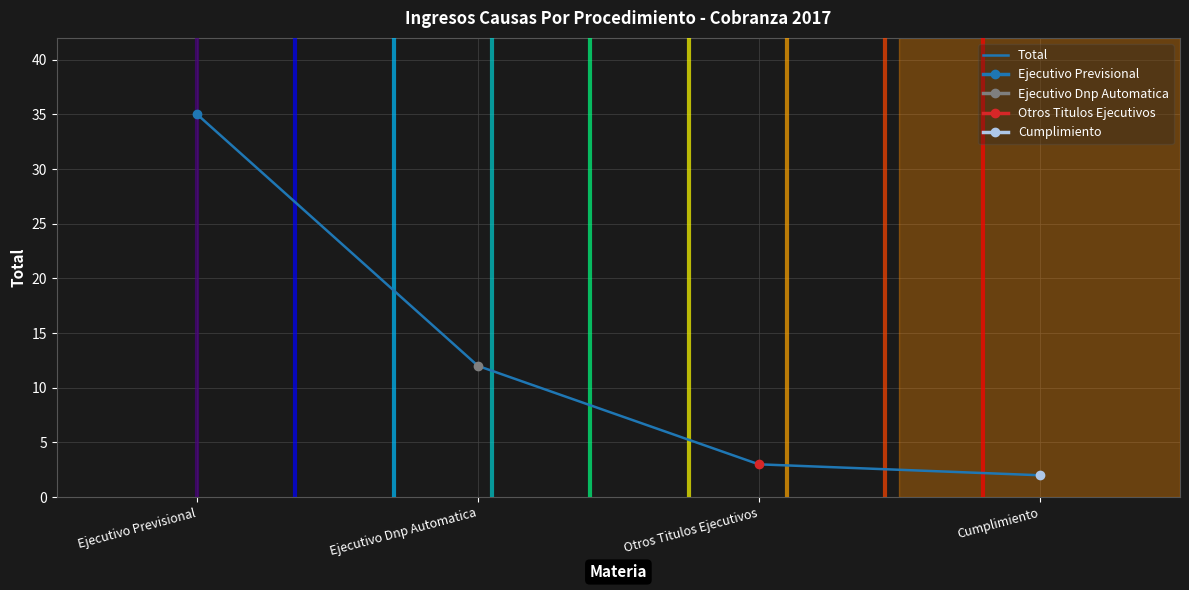

Rank the categories by value from lowest to highest.

Cumplimiento, Otros Titulos Ejecutivos, Ejecutivo Dnp Automatica, Ejecutivo Previsional